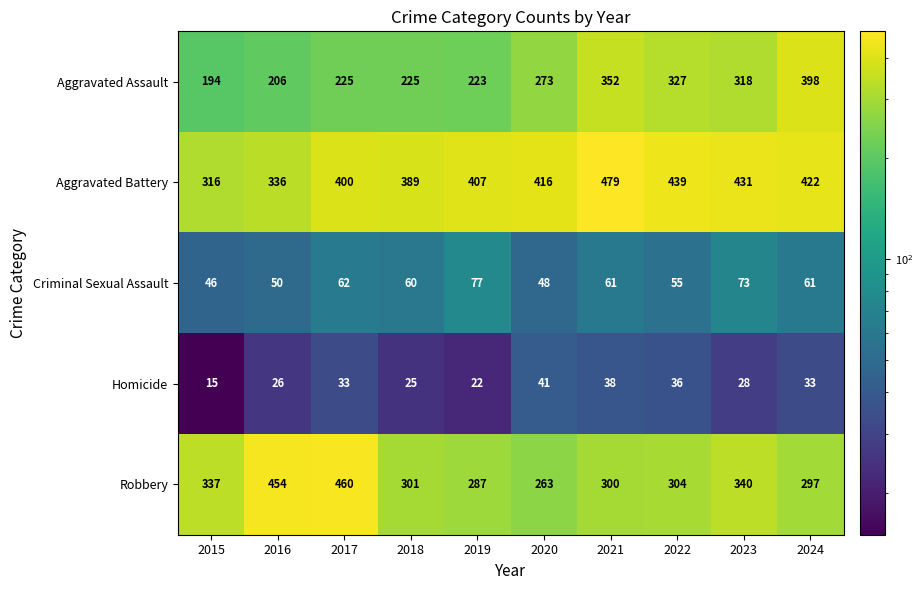

At 2017, list the series in order from smallest to largest.

Homicide, Criminal Sexual Assault, Aggravated Assault, Aggravated Battery, Robbery